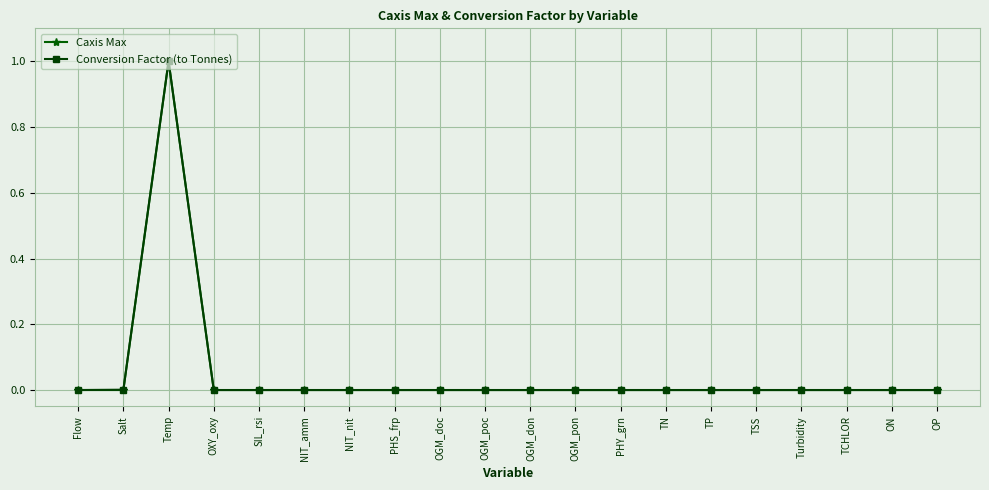

At which category is the sum across all series the highest?

Temp